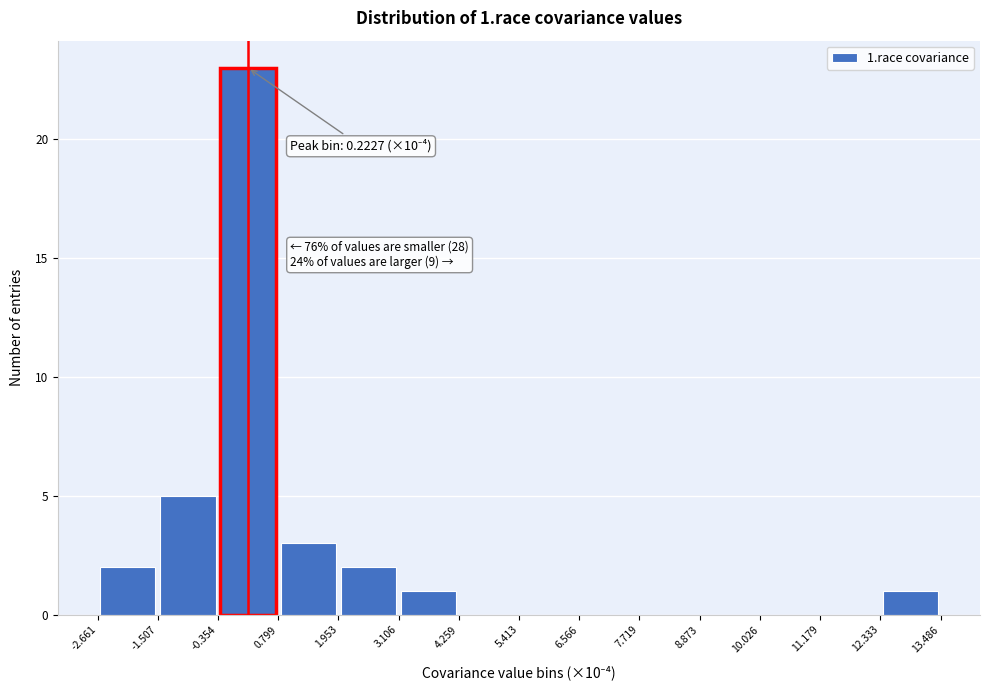

Which range on the x-axis has the tallest bar?

-0.354 to 0.799